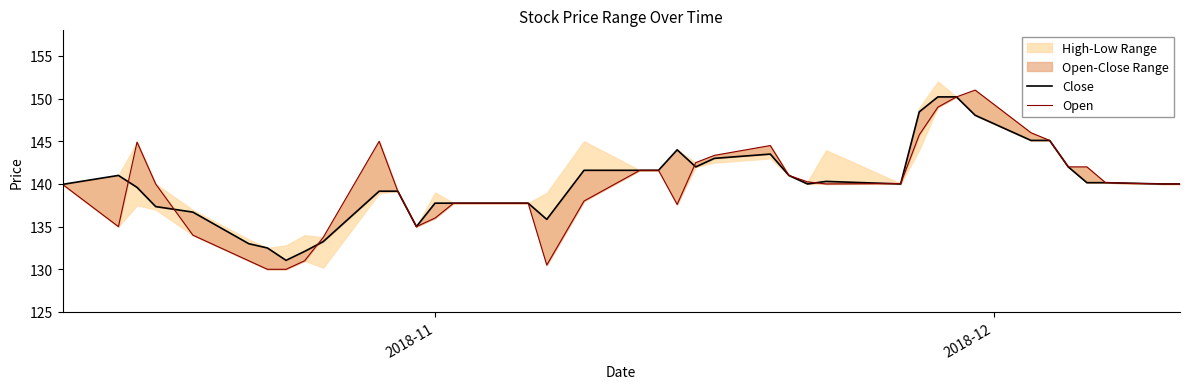

How many lines are shown in the chart?

2